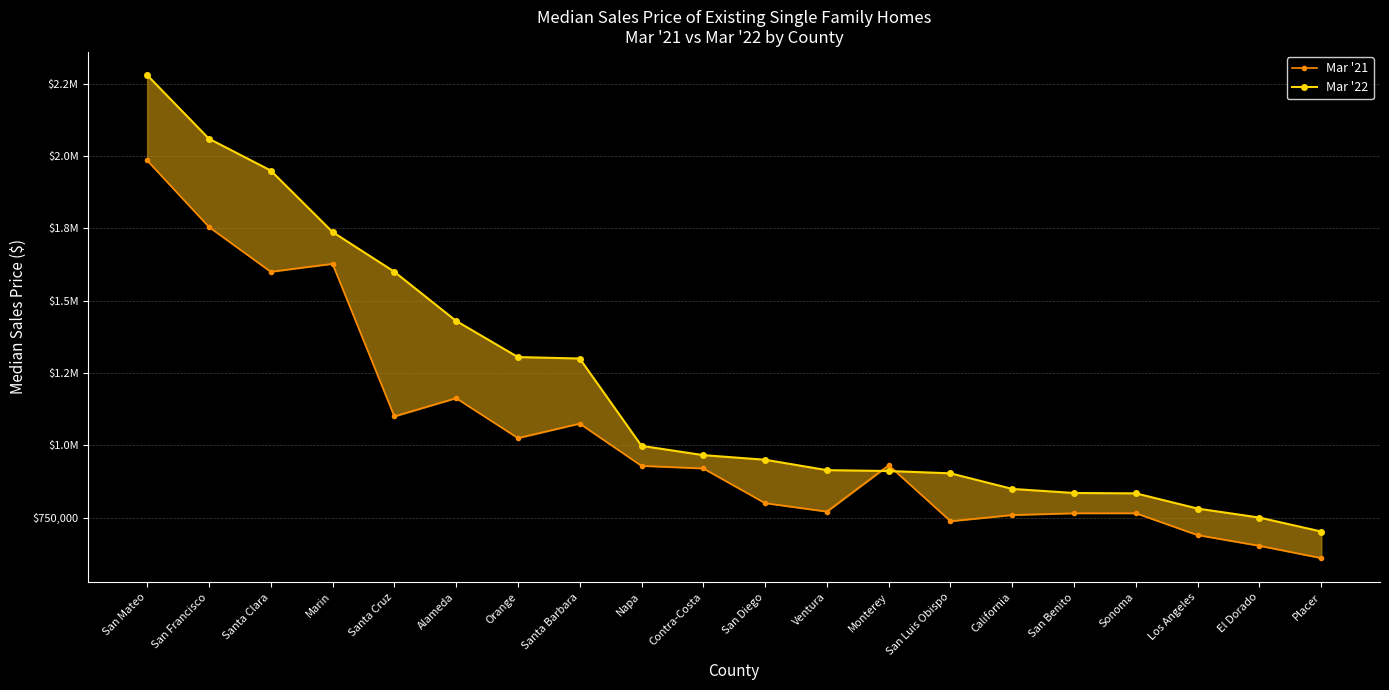

Between California and Sonoma, which series saw the biggest shift?

Mar '22